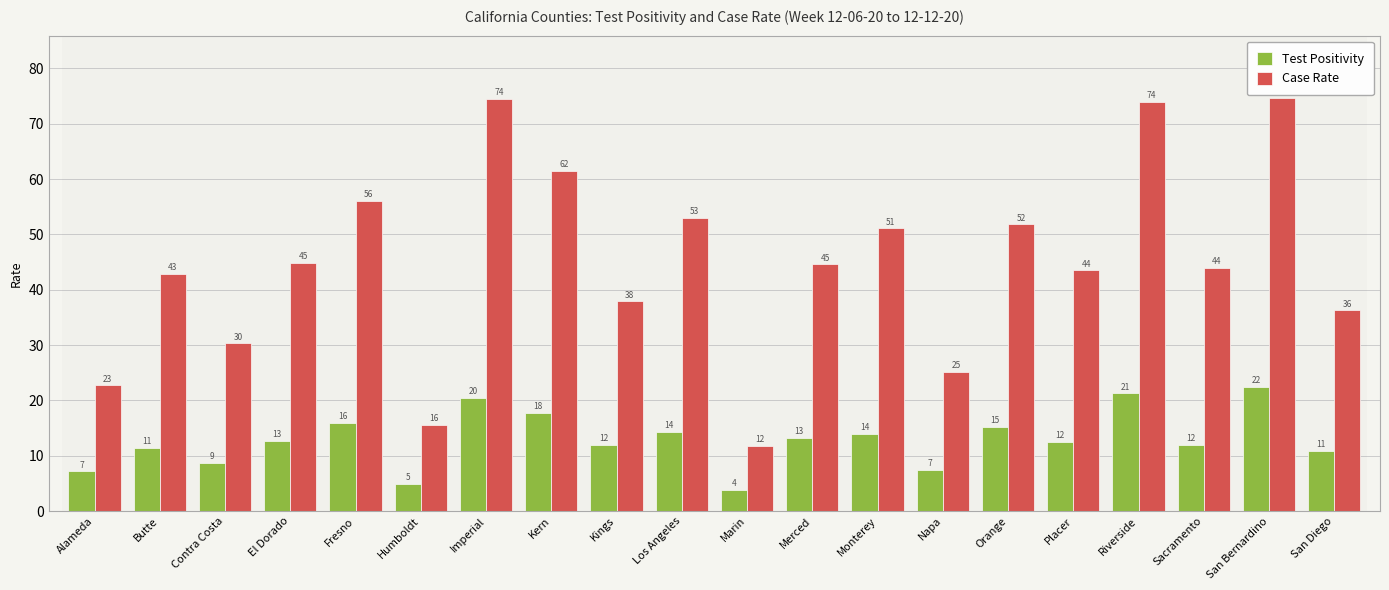

Between Kern and Kings, which series saw the biggest shift?

Case Rate